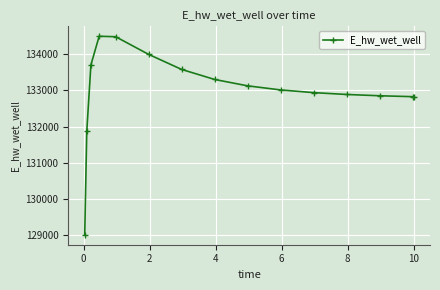

What is the minimum value shown in the chart?

129019.3